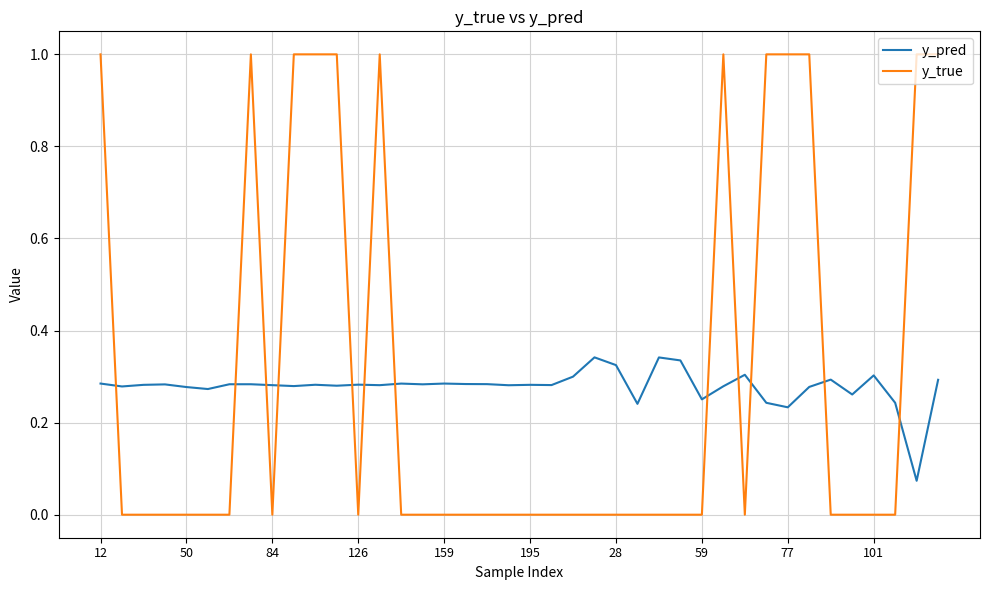

What is the difference between the maximum and minimum values in the y_true series?

1.0